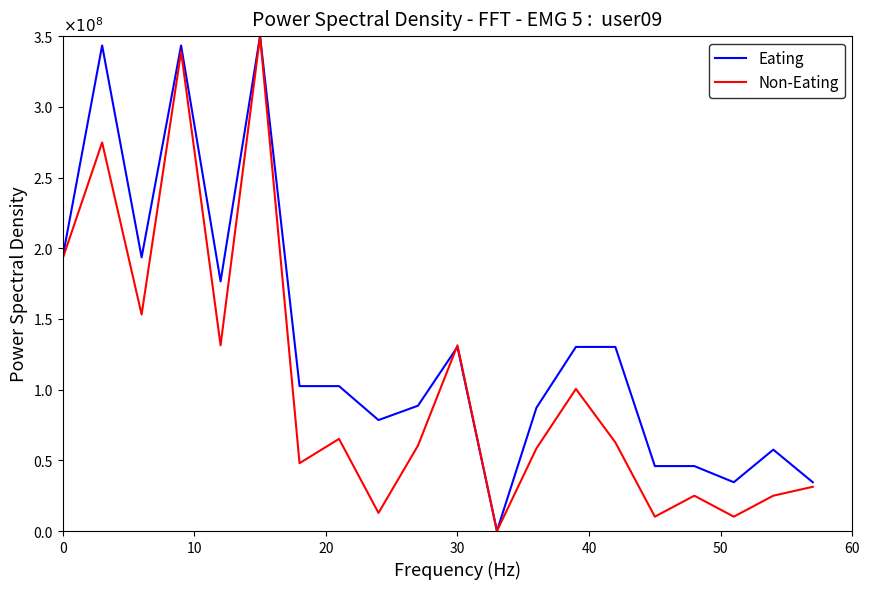

Does the chart display data point markers on the line(s)?

No